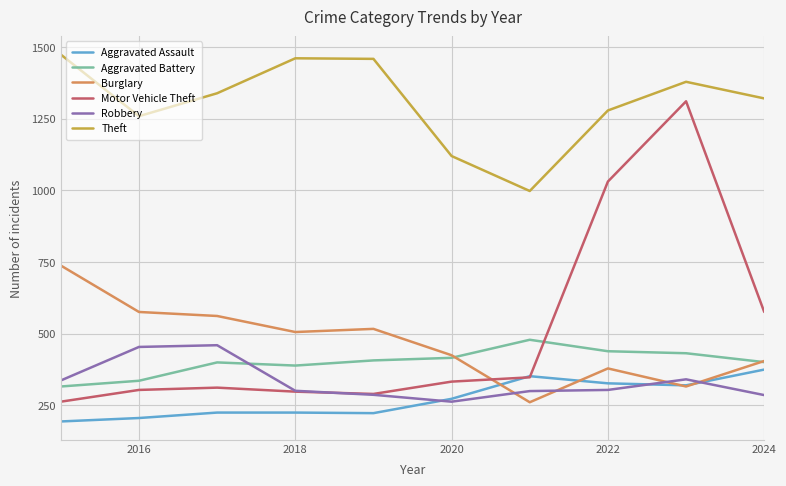

What is the highest value of the Motor Vehicle Theft series?

1311